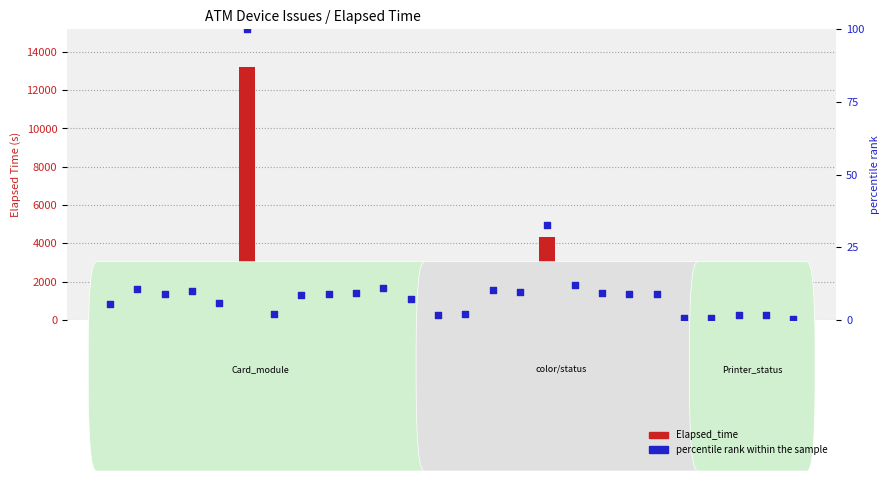

Which series contains the highest Y value?

Elapsed_time